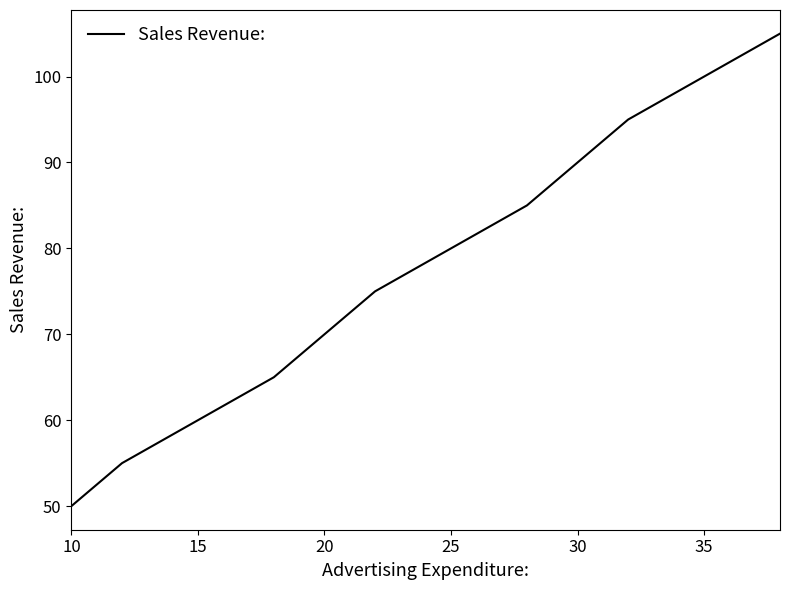

What is the maximum value shown in the chart?

105